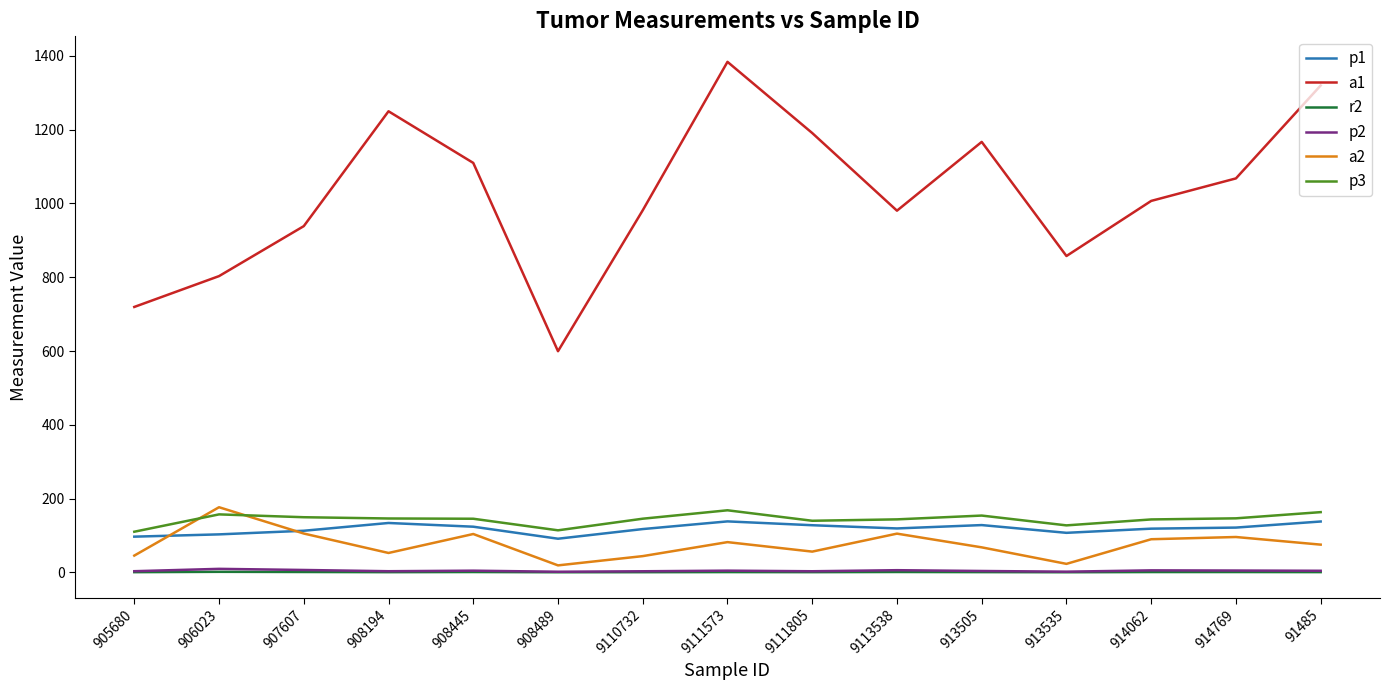

Is it true that p1 equals 91.1 at 908489?

True